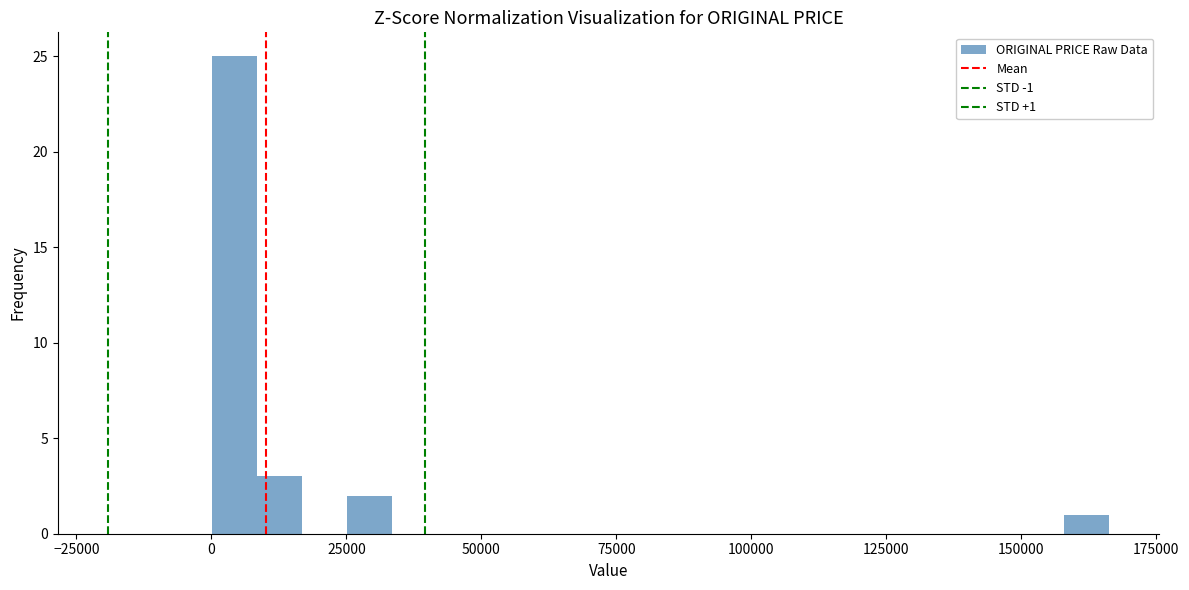

Around what value on the x-axis is the tallest bar? Give the approximate position of its centre, as read against the axis.

5000